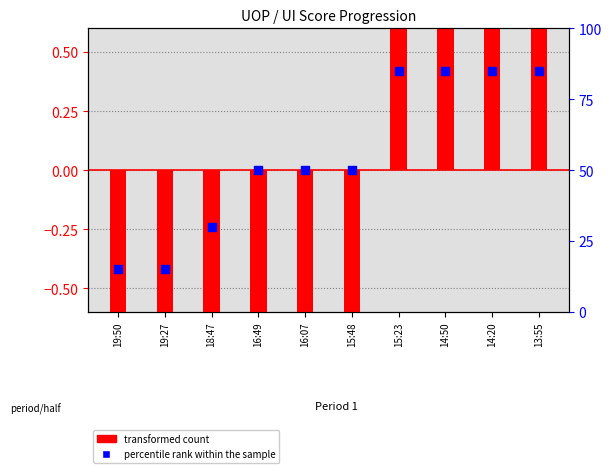

Which series reaches the minimum Y coordinate?

transformed count (Away)